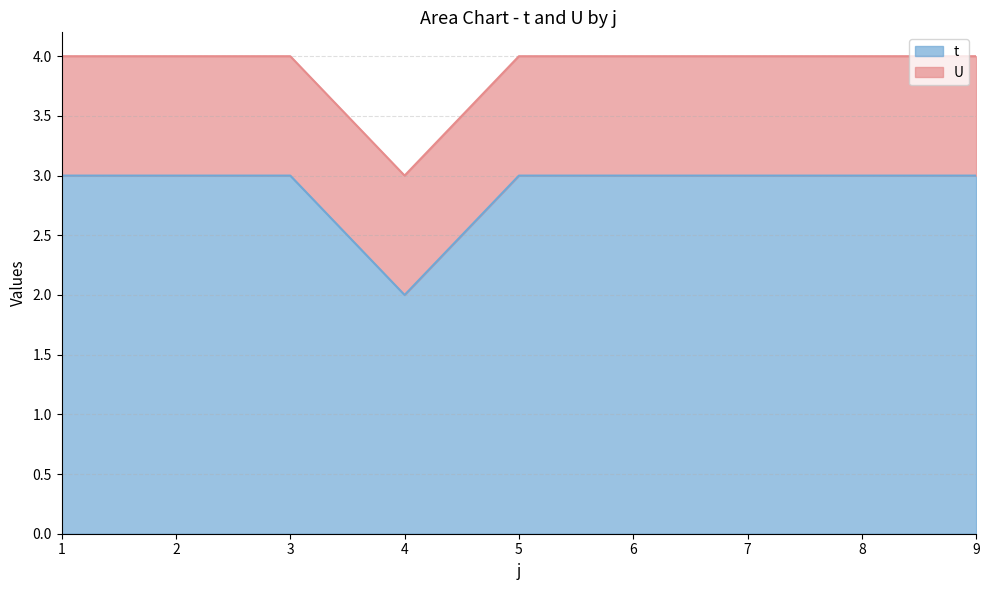

Does the chart display data point markers on the line(s)?

No